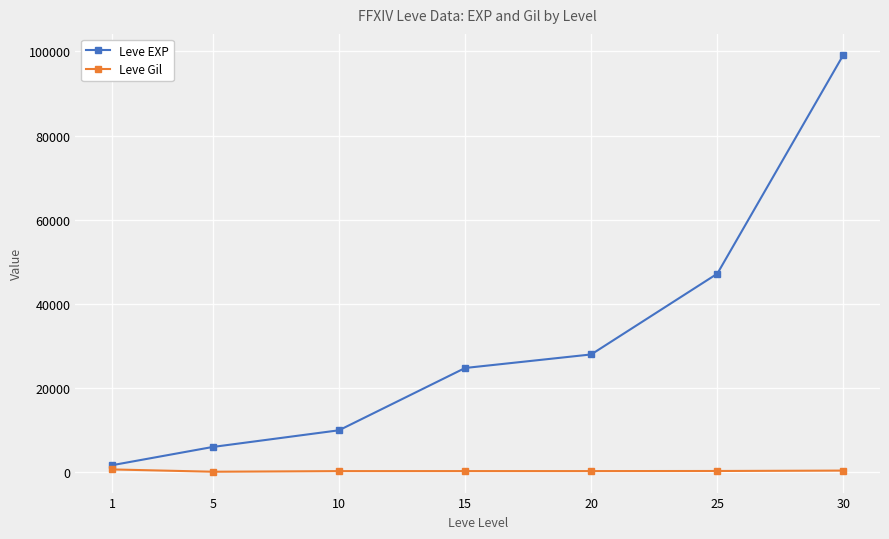

What is the average value of the Leve Gil series?

348